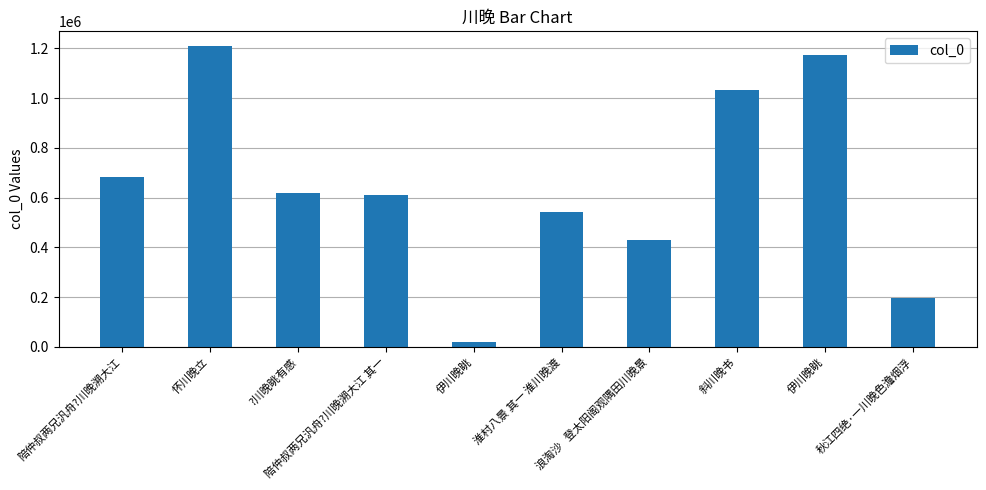

Reading right to left, transcribe all the data shown in this chart.

秋江四绝·一川晚色澹烟浮=196957	伊川晚眺=1172370	斜川晚书=1034132	浪淘沙   登太阳阁观隅田川晚景=431143	淮村八景 其一 淮川晚渡=540668	伊川晚眺=20350	陪仲叔两兄汎舟?川晚溯大江 其一=609667	?川晚眺有感=620098	怀川晚立=1207501	陪仲叔两兄汎舟?川晚溯大江=682354